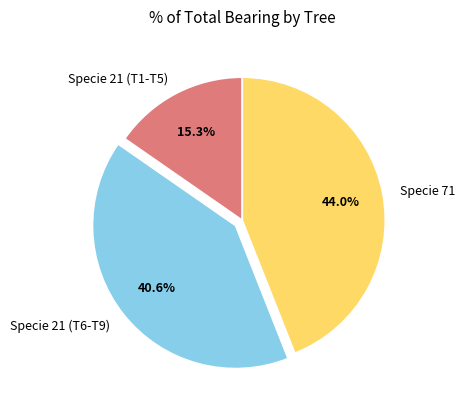

Which has a higher value, Specie 71 or Specie 21 (T1-T5)?

Specie 71